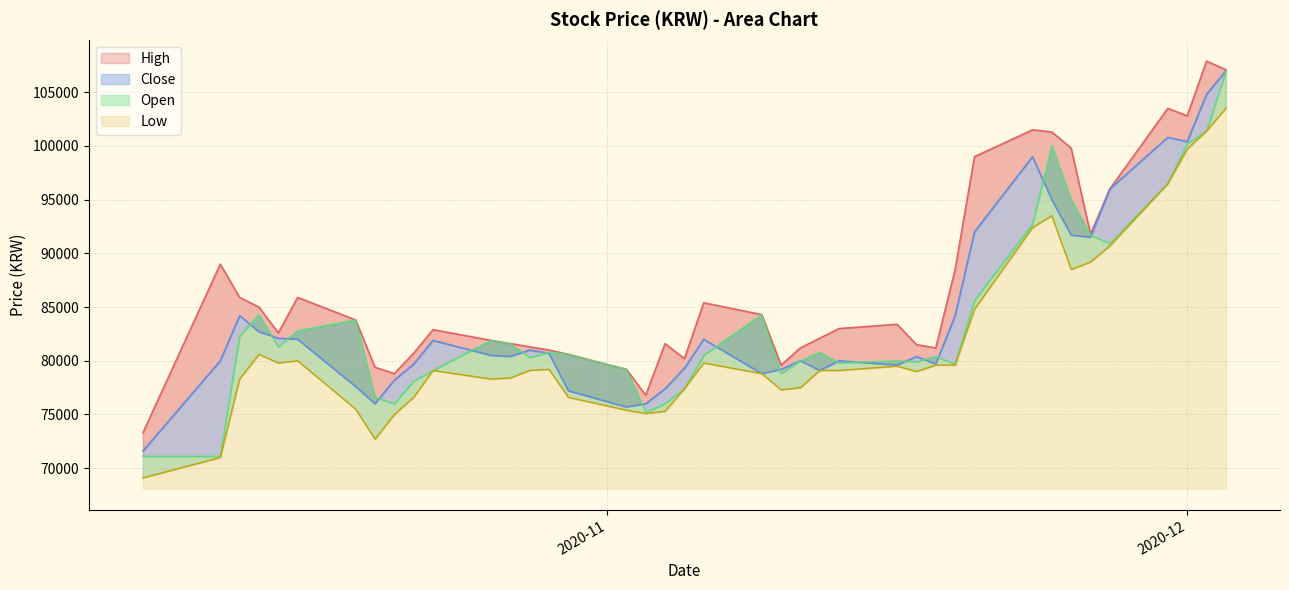

What is the total value across all series at 2020-11-11?

318700